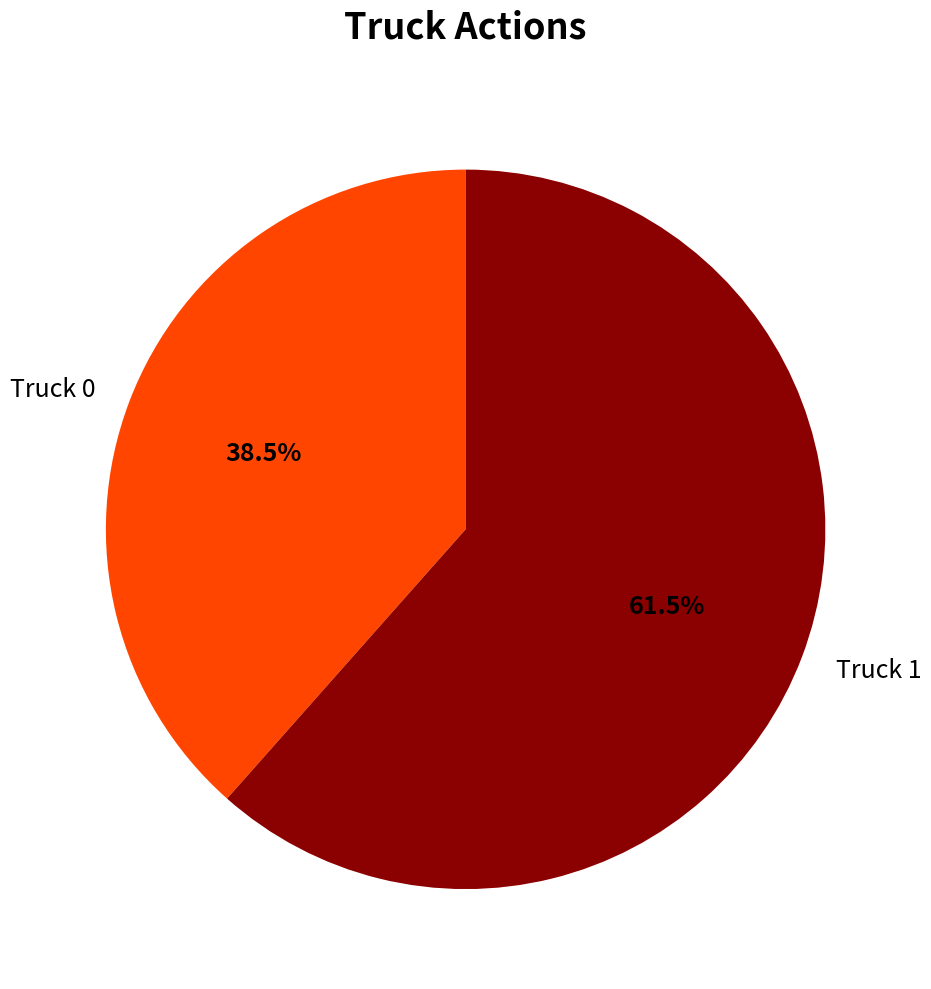

Which category has the smallest portion of the pie?

Truck 0